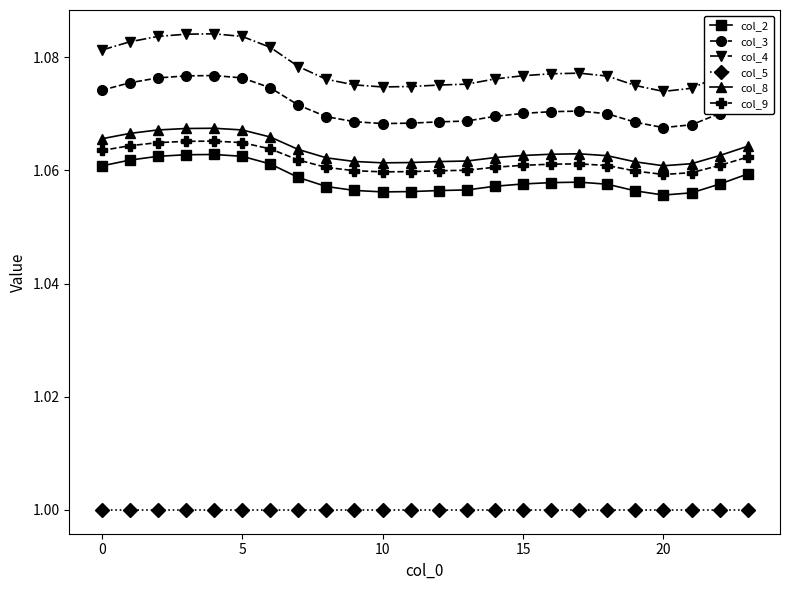

True or false: col_2 and col_3 cross at least once.

False